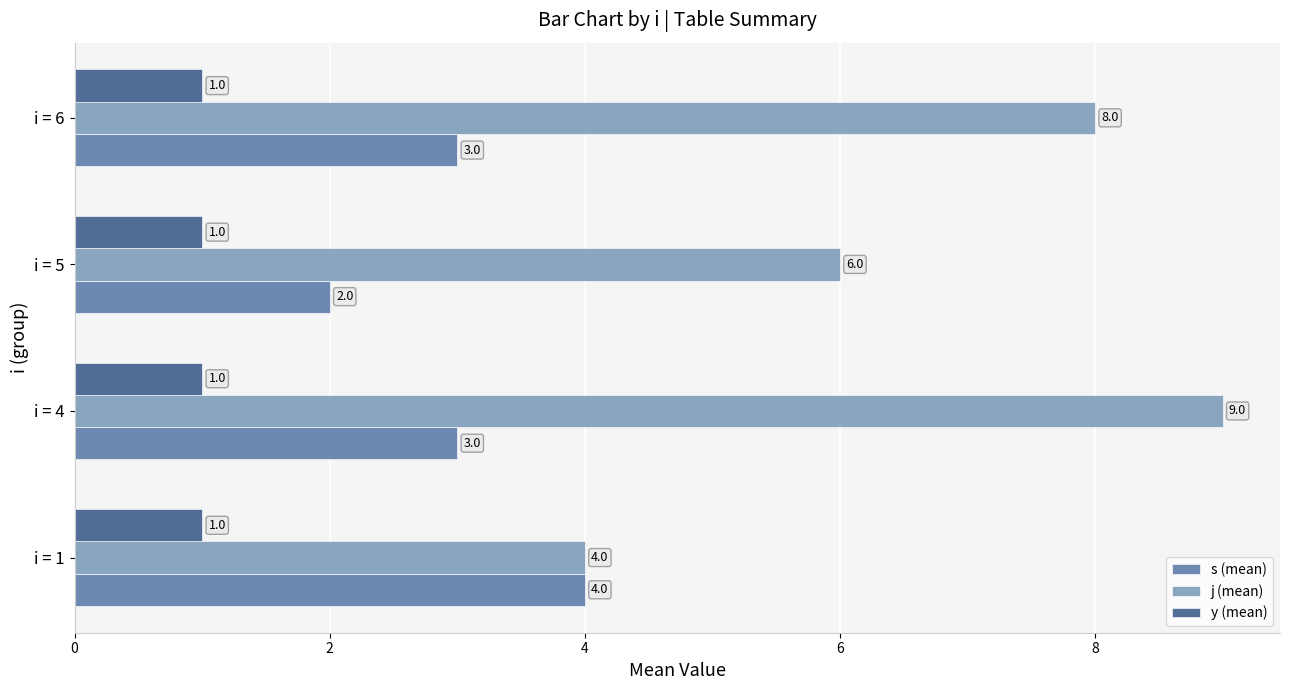

Where is j (mean) nearest to the value 6?

i = 5